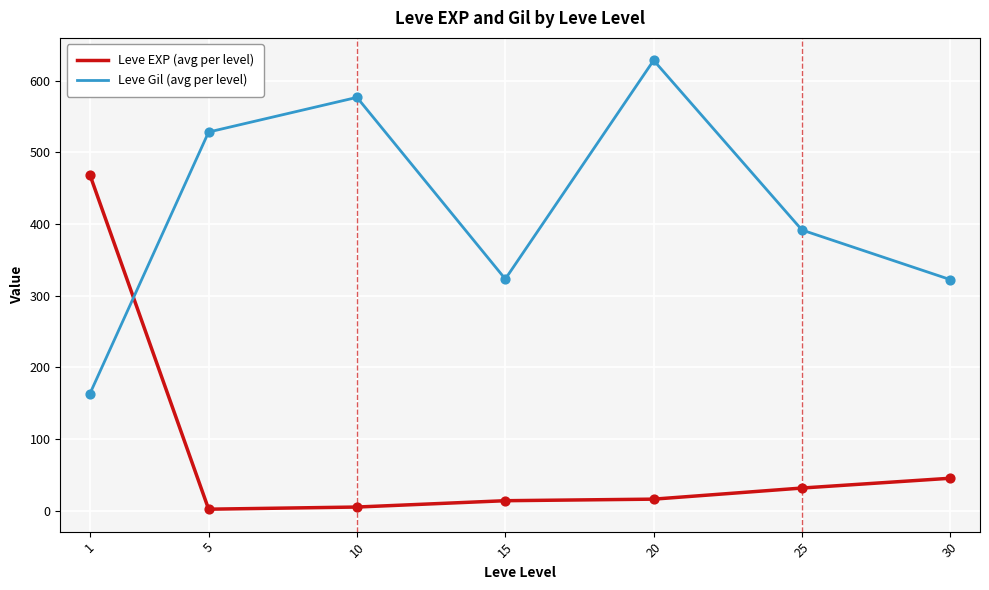

Which series has the largest total across all categories?

Leve Gil (avg per level)